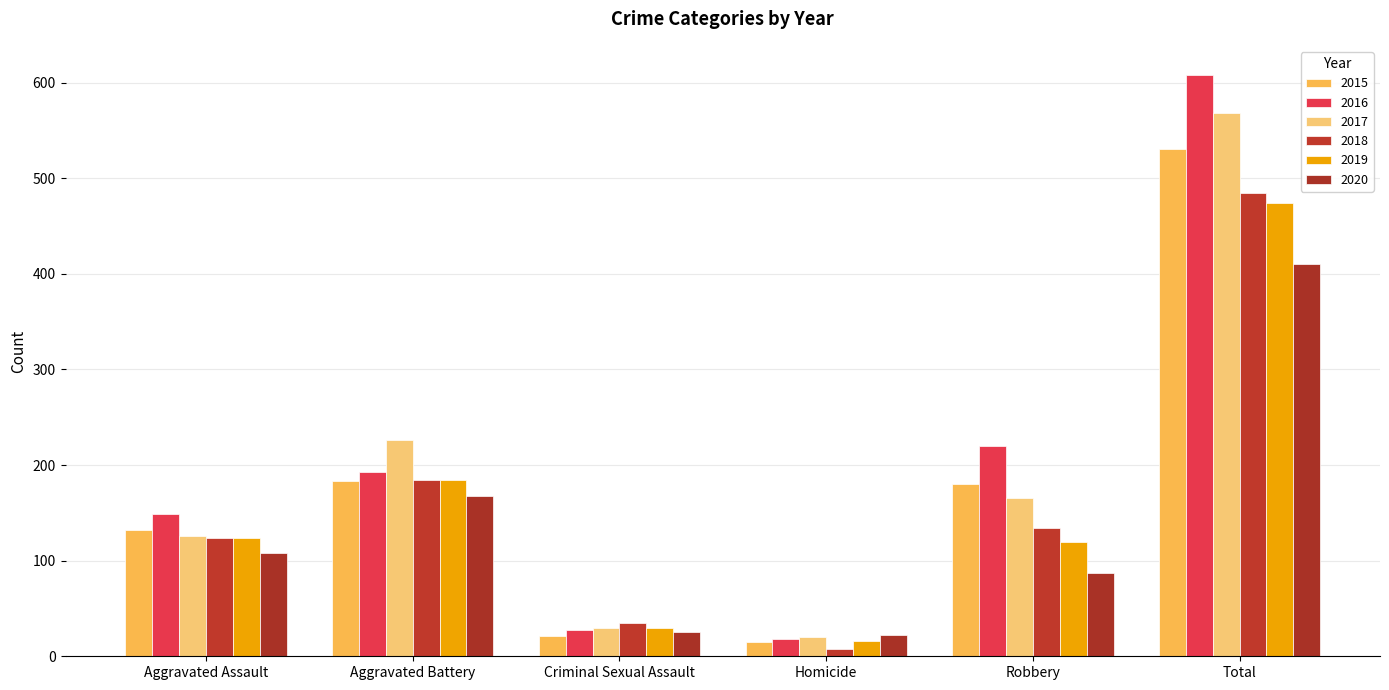

What are all the series names shown in the legend?

2015, 2016, 2017, 2018, 2019, 2020